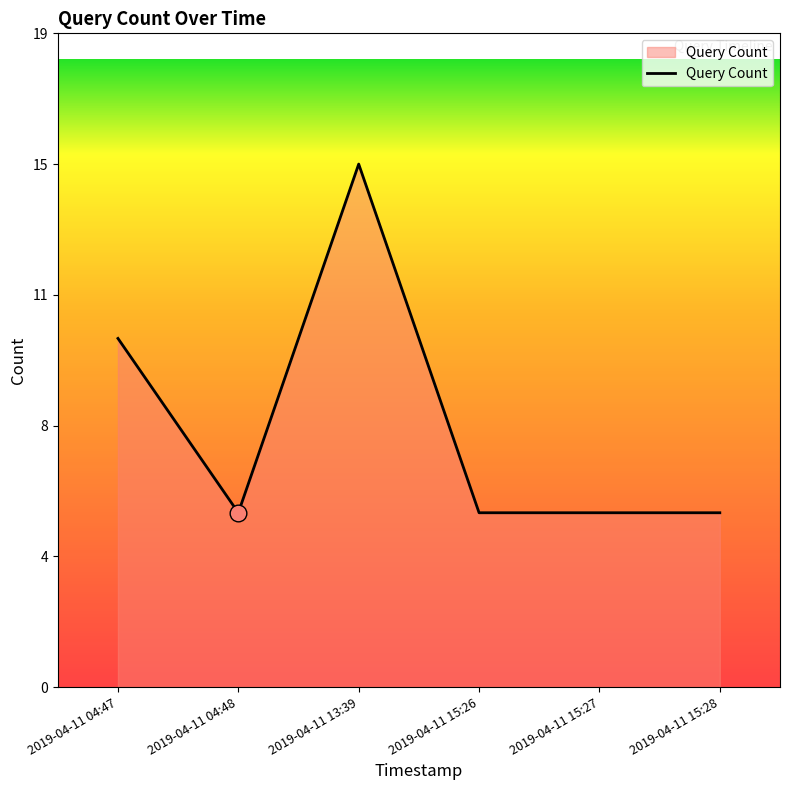

Where is the first local minimum?

2019-04-11 04:48